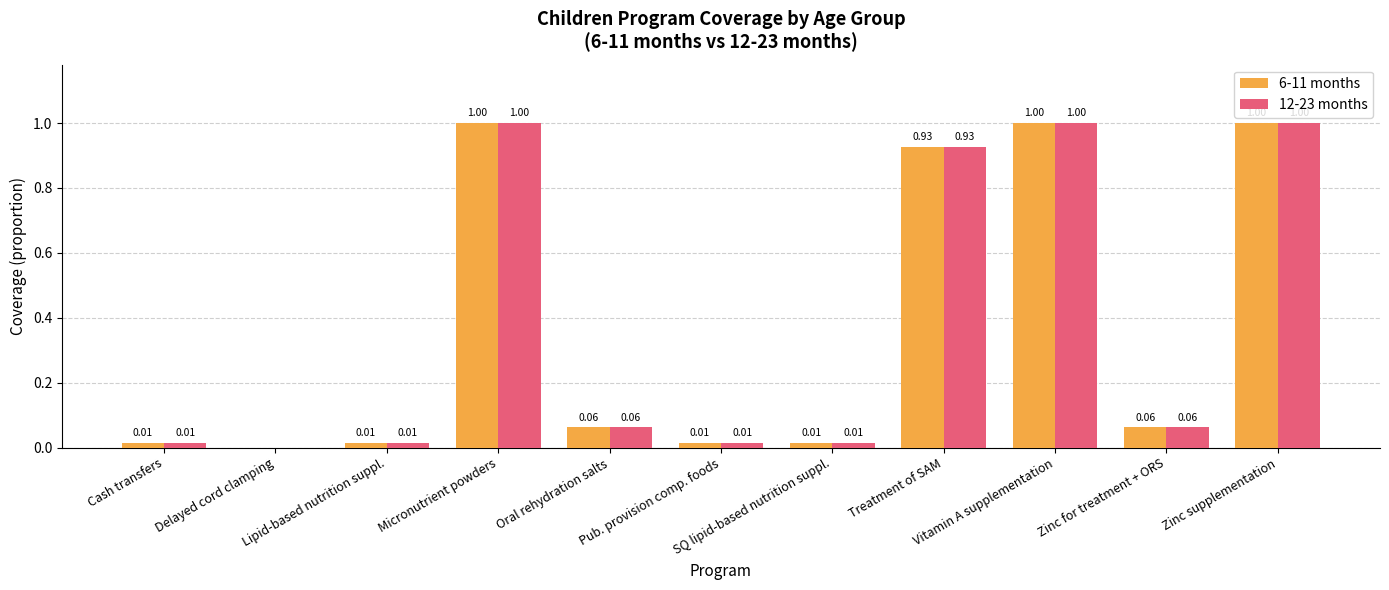

At which label does 12-23 months reach its minimum?

Delayed cord clamping